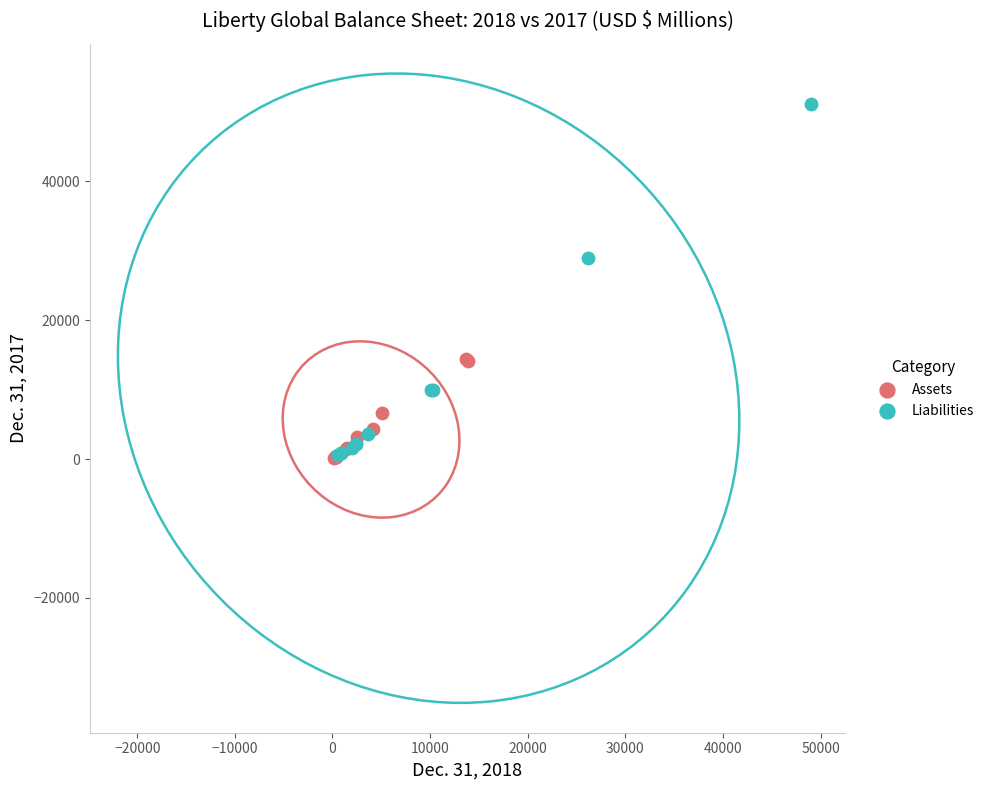

Which series has the largest Y range (max minus min)?

Liabilities